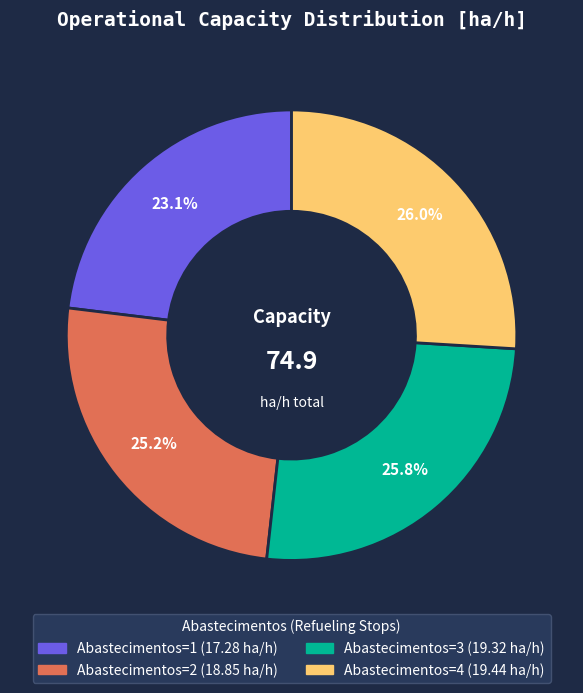

Is there a majority slice in this chart?

No